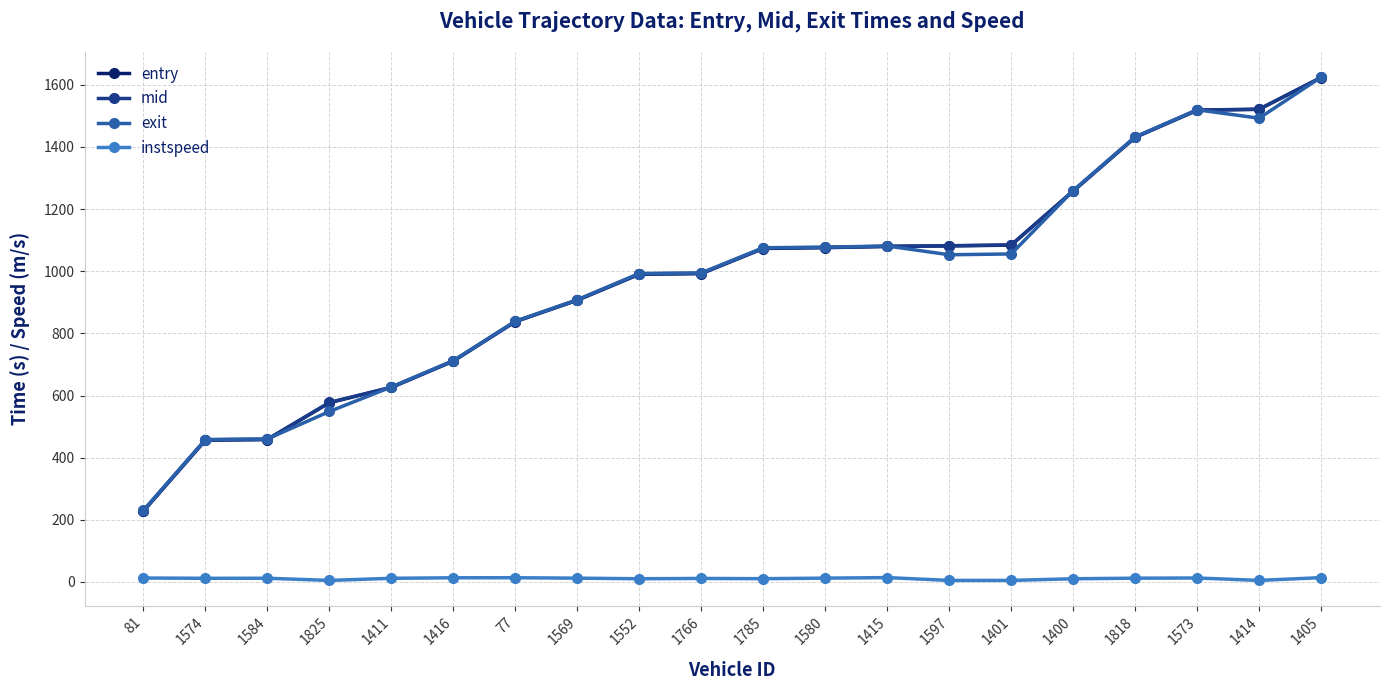

Is it true that exit equals 437.5 at 1414?

False